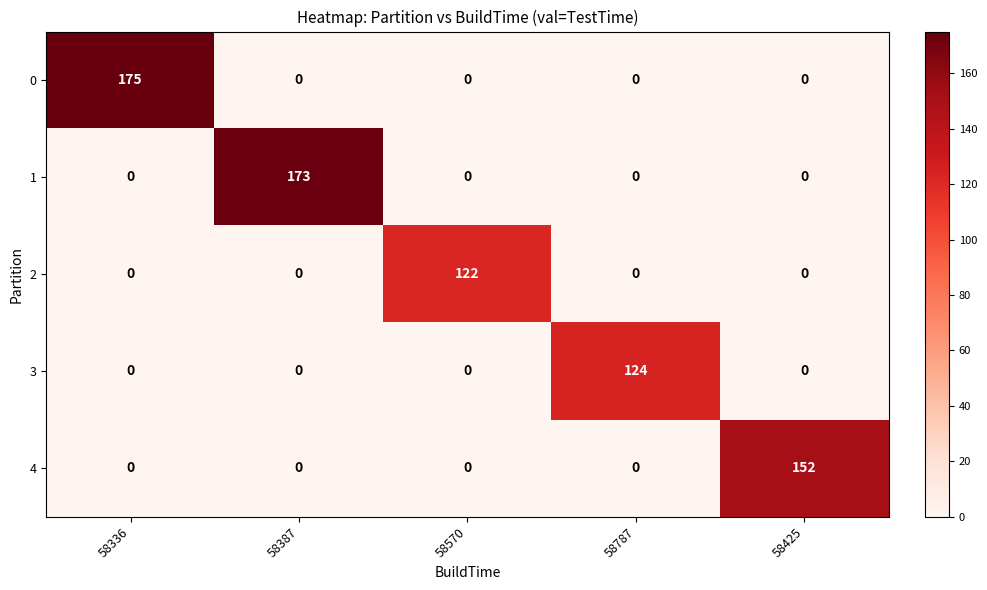

What is the greatest value displayed?

175